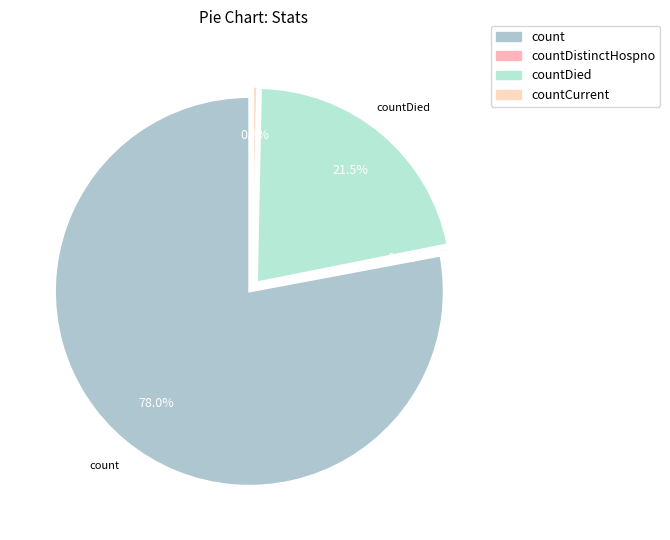

What is the change in value from count to countCurrent?

-18151